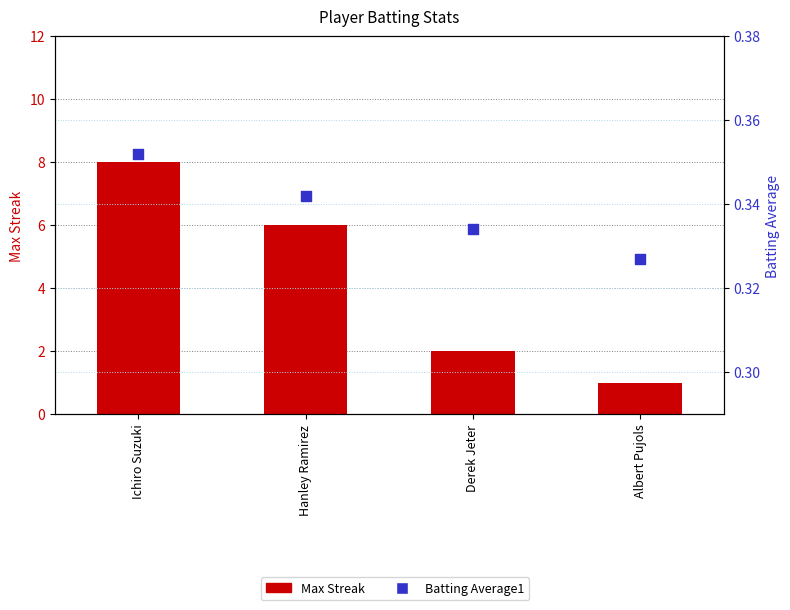

Is the value of Max Streak at Ichiro Suzuki greater than the value of Batting Average1 at Albert Pujols?

Yes